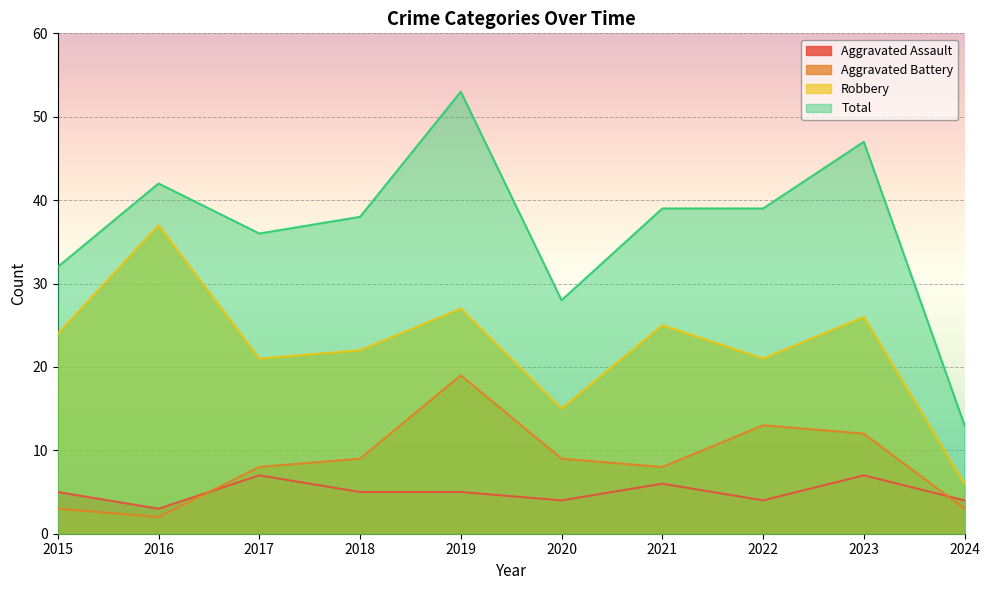

After their last crossing, which series has the higher values: Aggravated Battery or Aggravated Assault?

Aggravated Assault